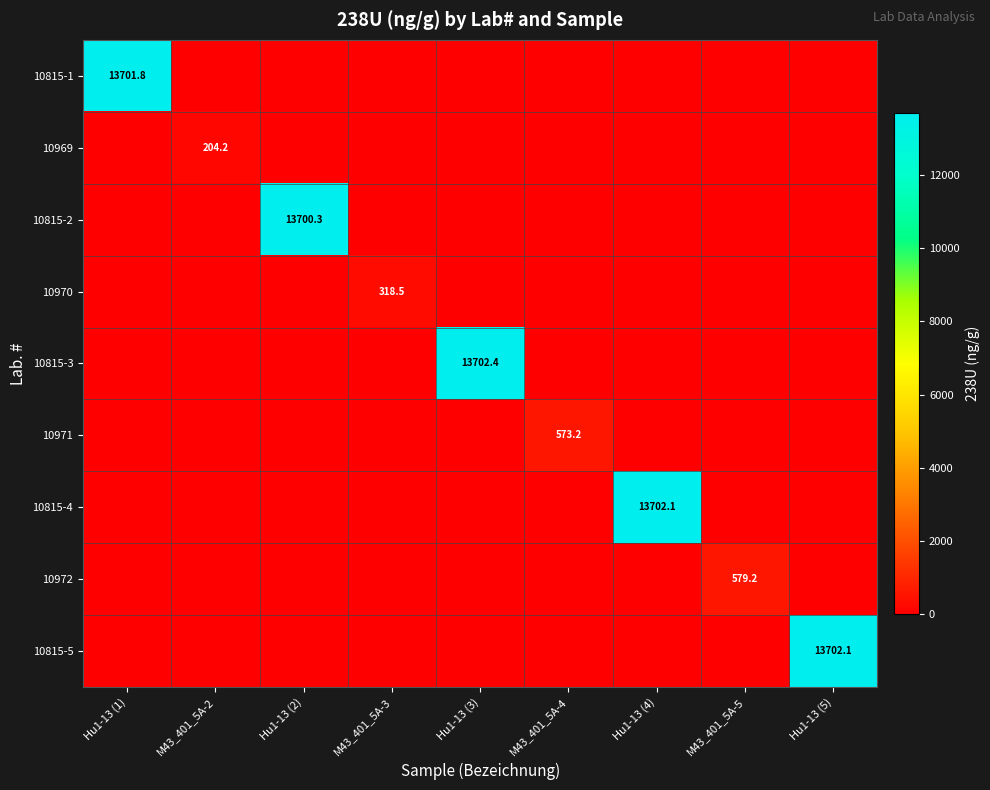

Between Hu1-13 (5) and Hu1-13 (1), which is larger?

Hu1-13 (1)